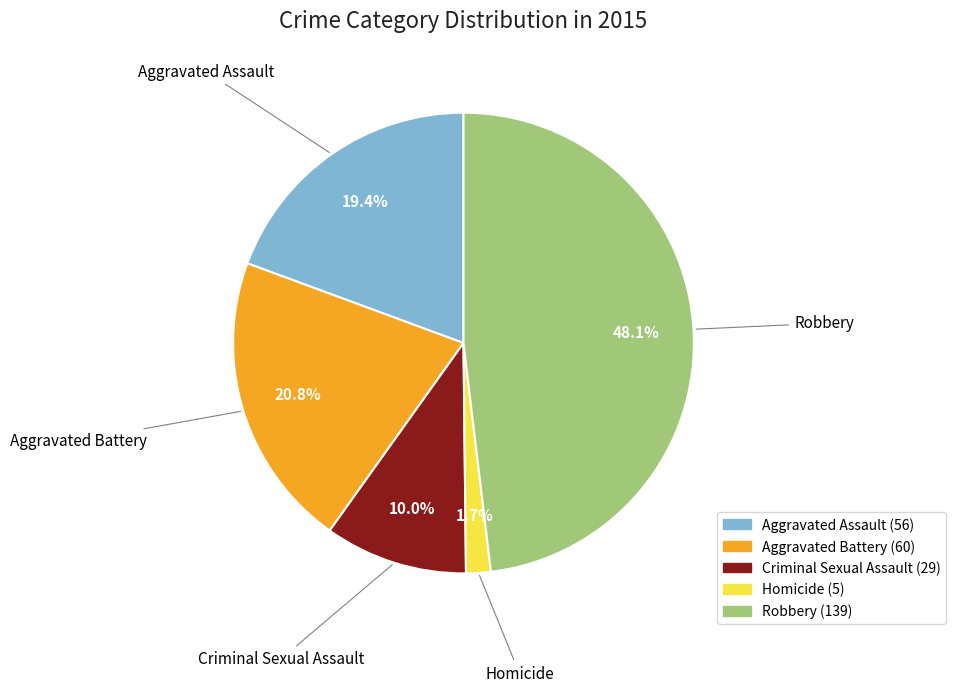

Is it true that Aggravated Battery is 21% of the pie?

True